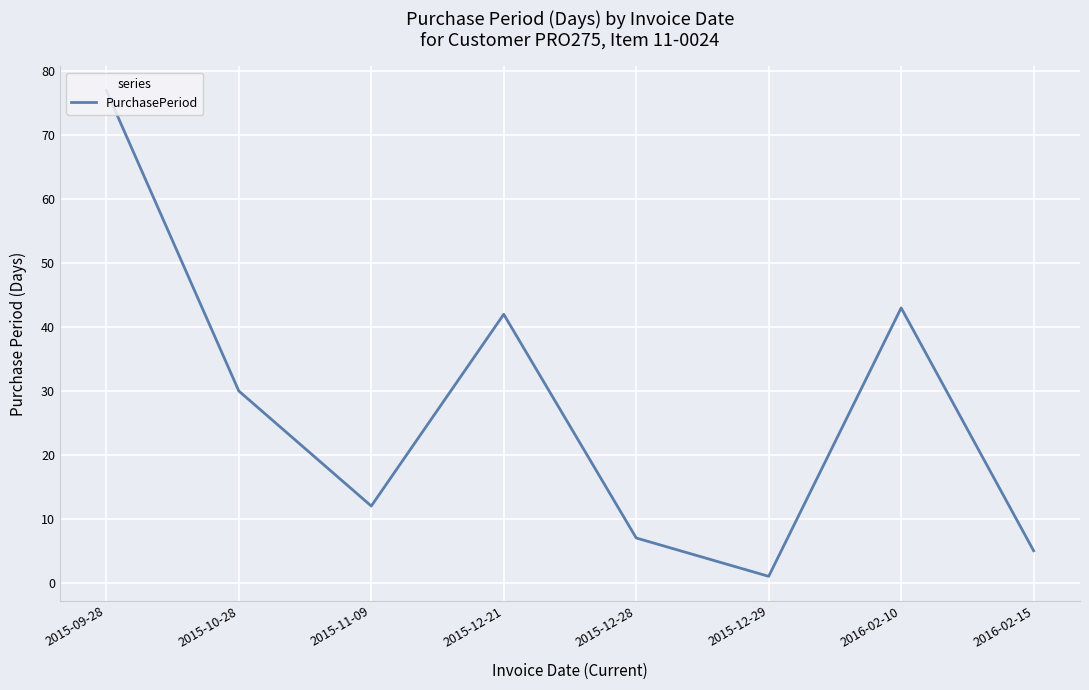

How many distinct data groups are displayed?

1